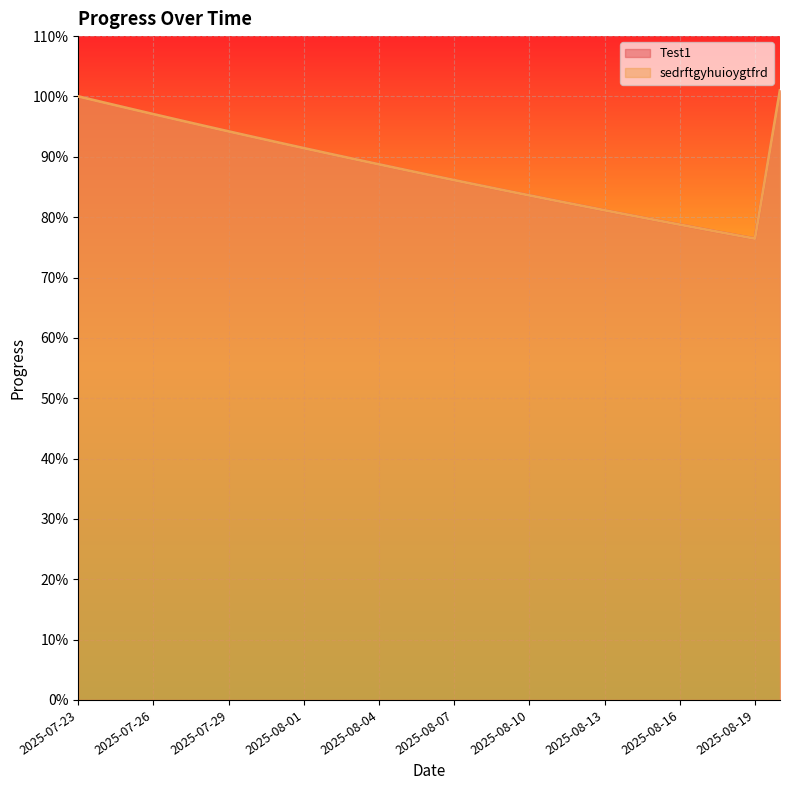

What are all the series names shown in the legend?

Test1, sedrftgyhuioygtfrd